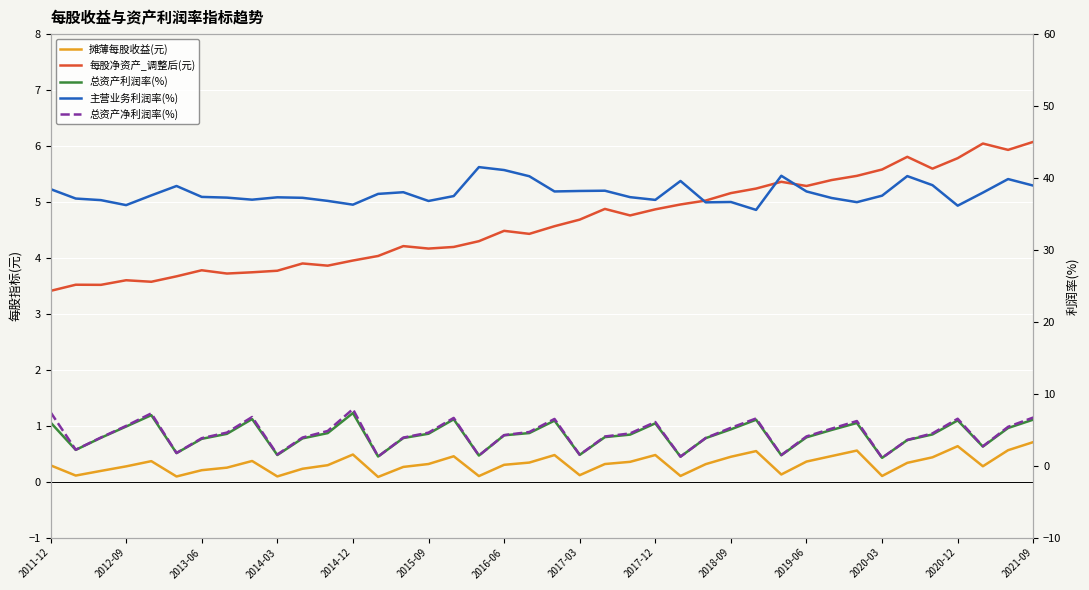

What is the total value across all series at 2020-03?

45.4